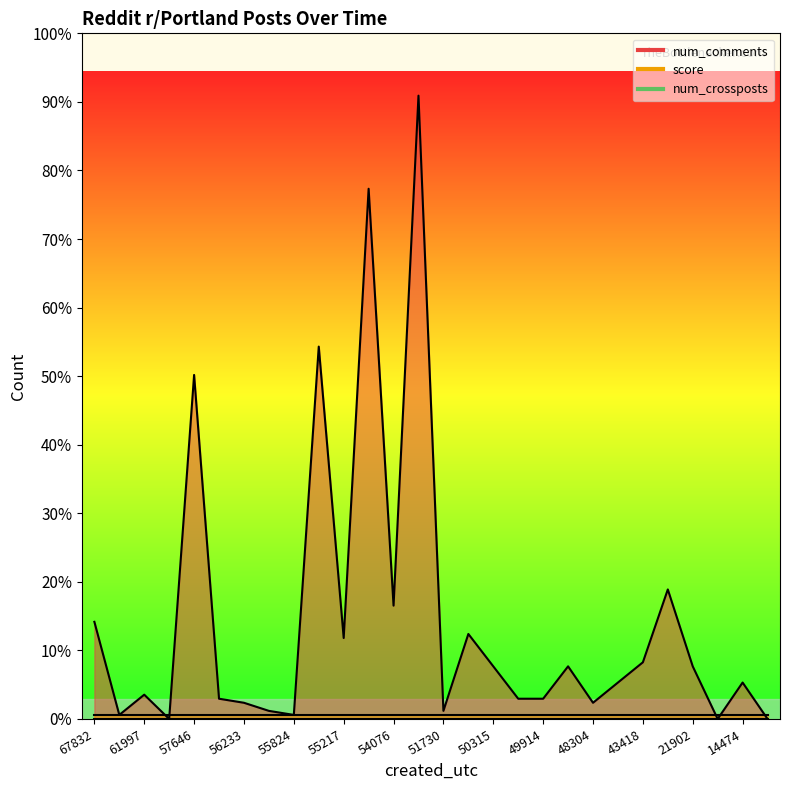

Reading left to right, extract all data points from this chart.

num_comments: 1573767832=24	1573763685=1	1573761997=6	1573758286=0	1573757646=85	1573756256=5	1573756233=4	1573756103=2	1573755824=1	1573755235=92	1573755217=20	1573754600=131	1573754076=28	1573754055=154	1573751730=2	1573750375=21	1573750315=13	1573749974=5	1573749914=5	1573749063=13	1573748304=4	1573743917=9	1573743418=14	1573741532=32	1573721902=13	1573720783=0	1573714474=9	1573713778=0
score: 1573767832=1	1573763685=1	1573761997=1	1573758286=1	1573757646=1	1573756256=1	1573756233=1	1573756103=1	1573755824=1	1573755235=1	1573755217=1	1573754600=1	1573754076=1	1573754055=1	1573751730=1	1573750375=1	1573750315=1	1573749974=1	1573749914=1	1573749063=1	1573748304=1	1573743917=1	1573743418=1	1573741532=1	1573721902=1	1573720783=1	1573714474=1	1573713778=1
num_crossposts: 1573767832=0	1573763685=0	1573761997=0	1573758286=0	1573757646=0	1573756256=0	1573756233=0	1573756103=0	1573755824=0	1573755235=0	1573755217=0	1573754600=0	1573754076=0	1573754055=0	1573751730=0	1573750375=0	1573750315=0	1573749974=0	1573749914=0	1573749063=0	1573748304=0	1573743917=0	1573743418=0	1573741532=0	1573721902=0	1573720783=0	1573714474=0	1573713778=0